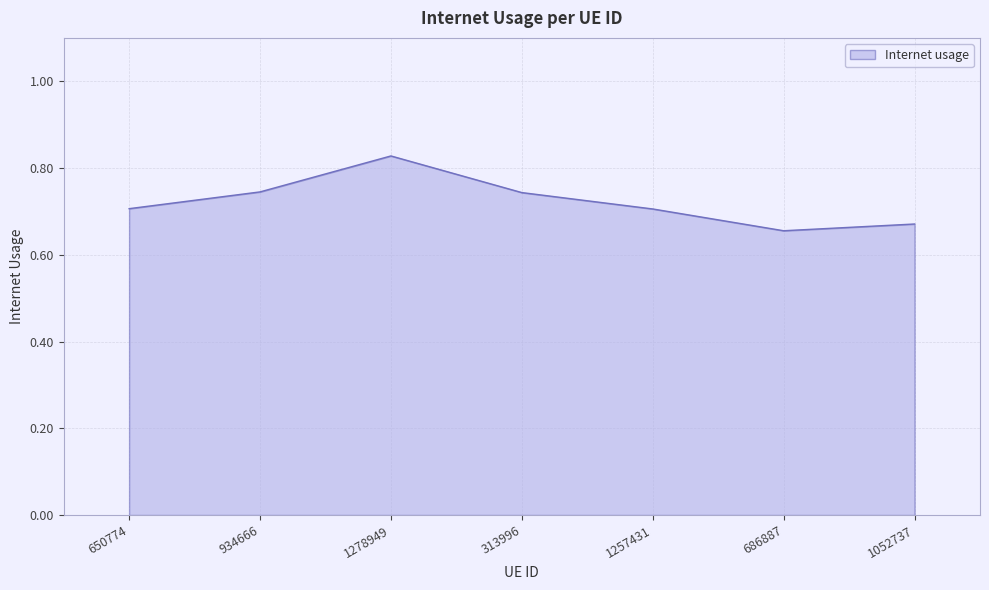

At which category does the chart reach its minimum across all series?

686887